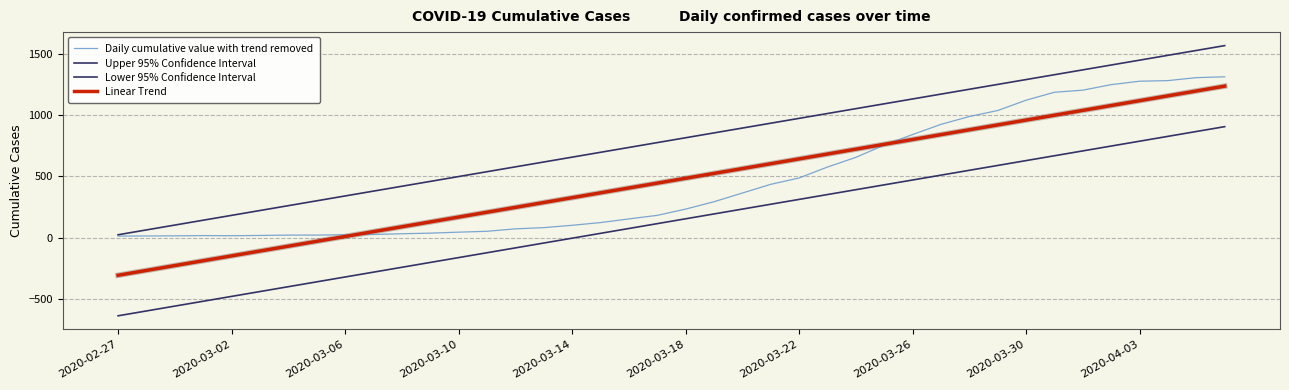

Which series has the largest total across all categories?

Upper 95% Confidence Interval